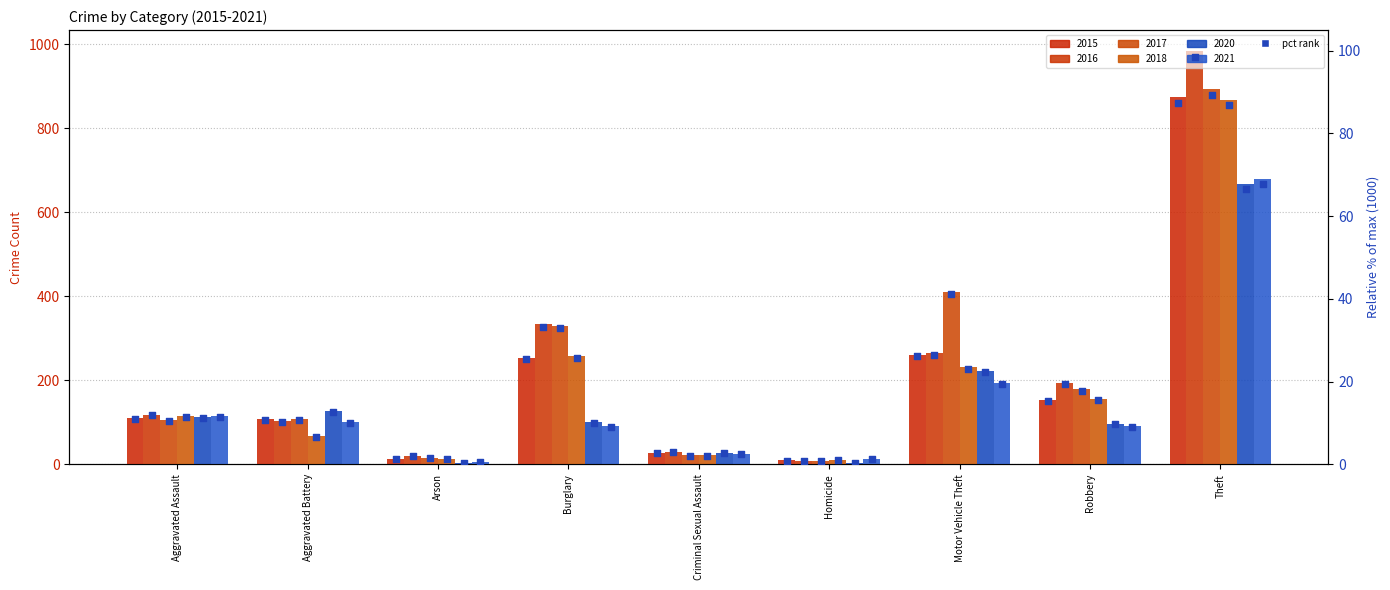

Is the value of 2021 pct at Theft greater than the value of 2016 pct at Homicide?

Yes